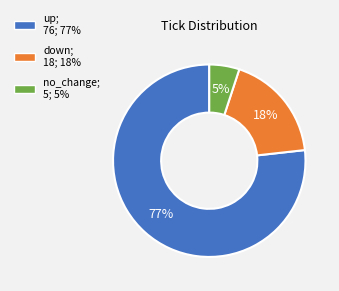

Which slice represents more than half of the pie?

up